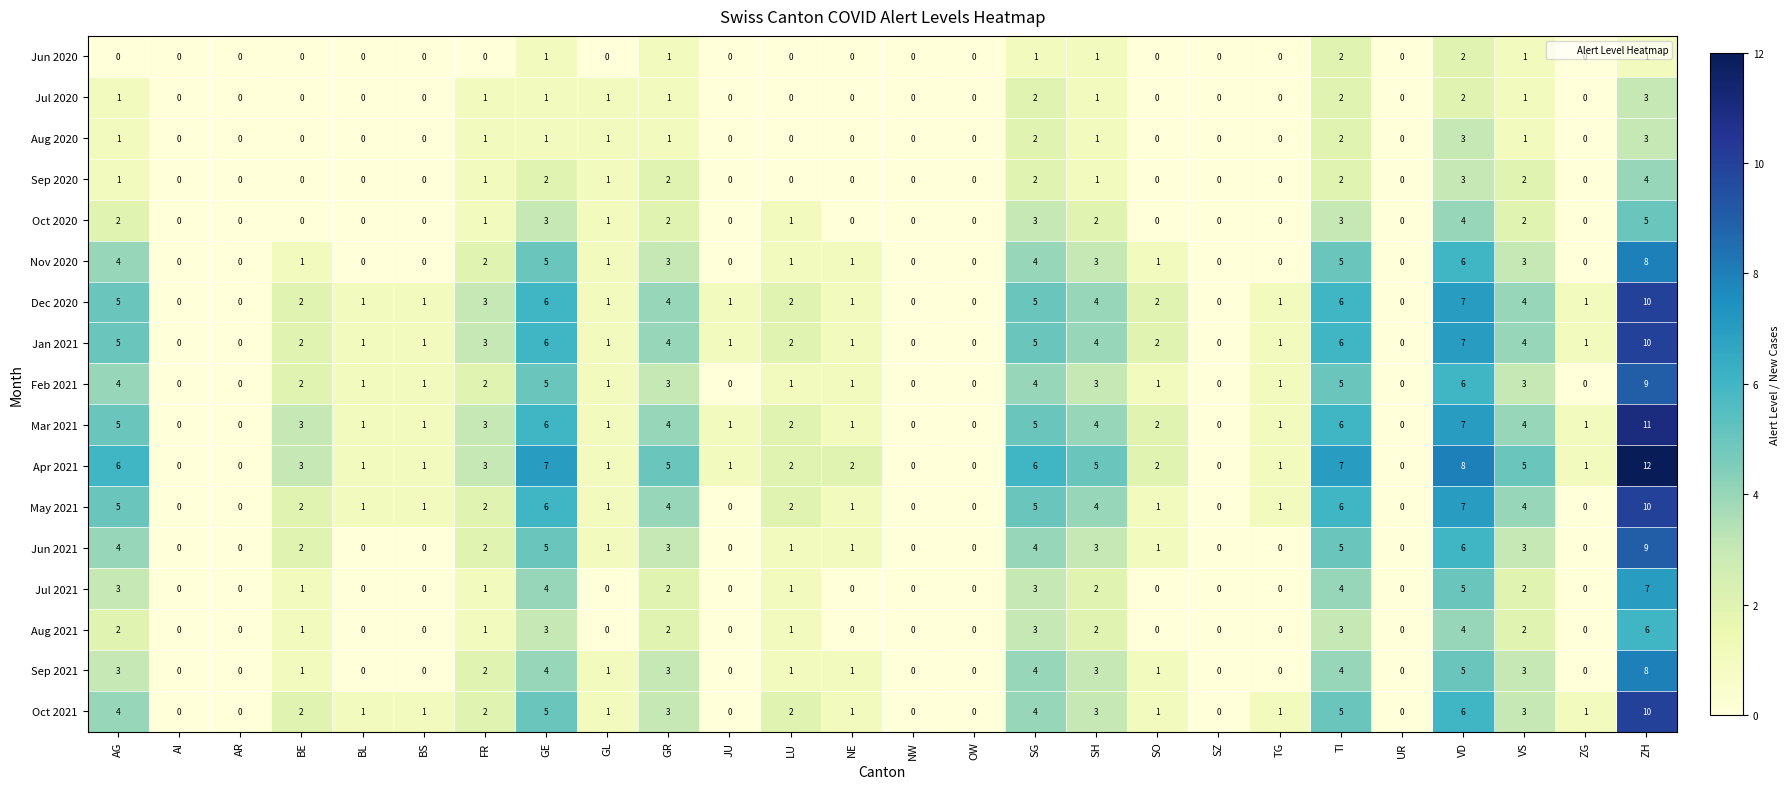

At which category is the sum across all series the highest?

ZH